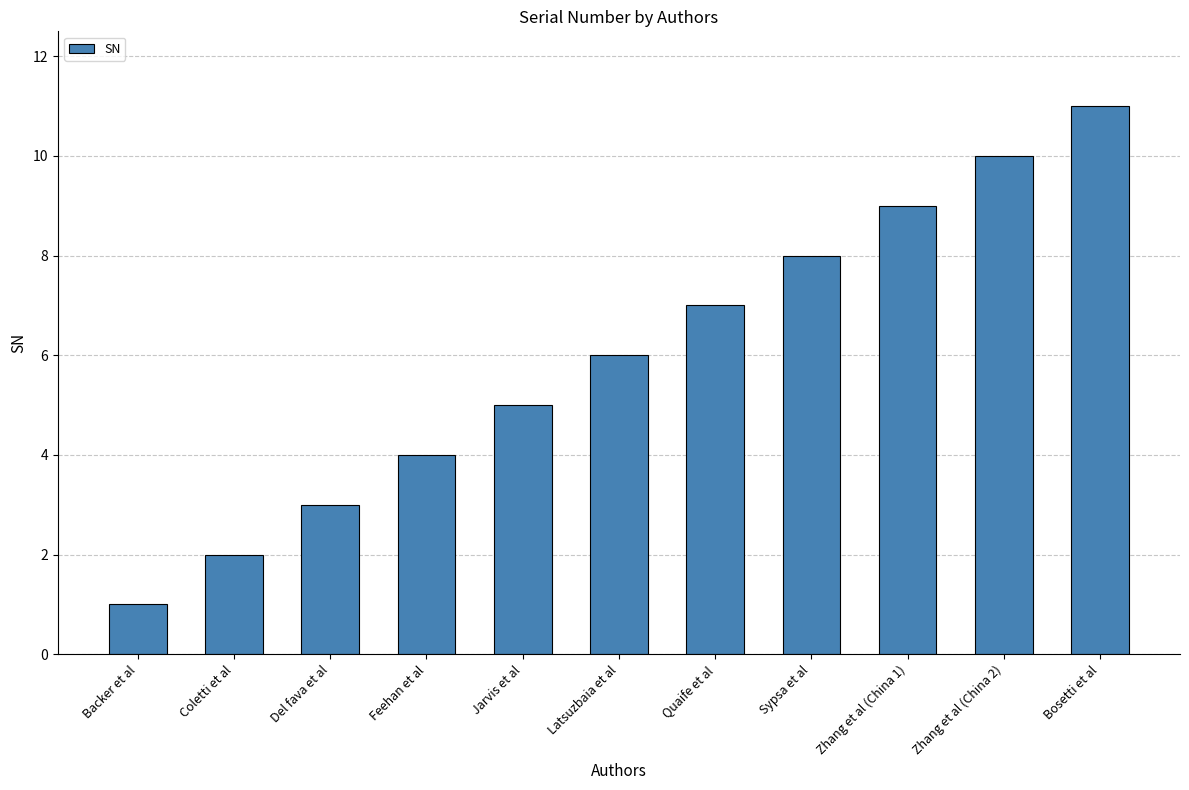

Reading left to right, extract all data points from this chart.

1	2	3	4	5	6	7	8	9	10	11